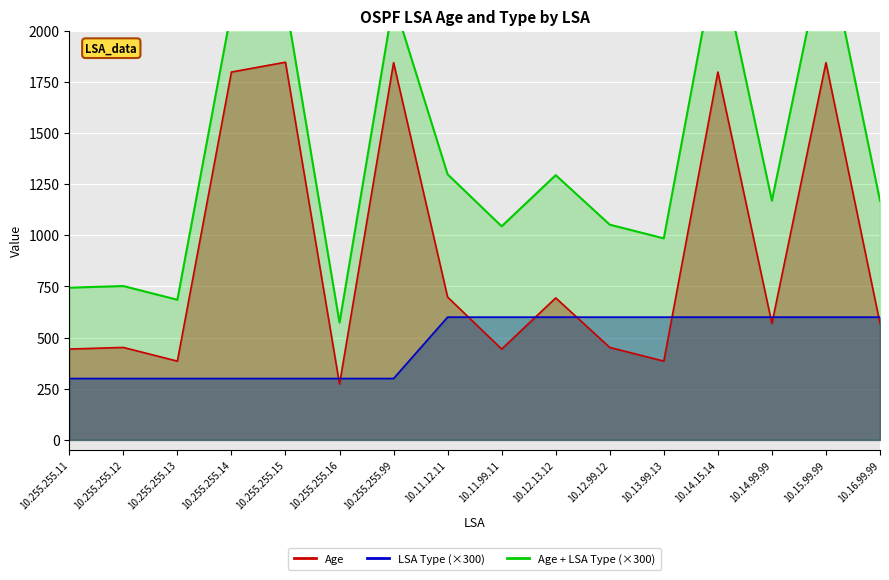

What is the total value across all series at 10.255.255.15?

2146